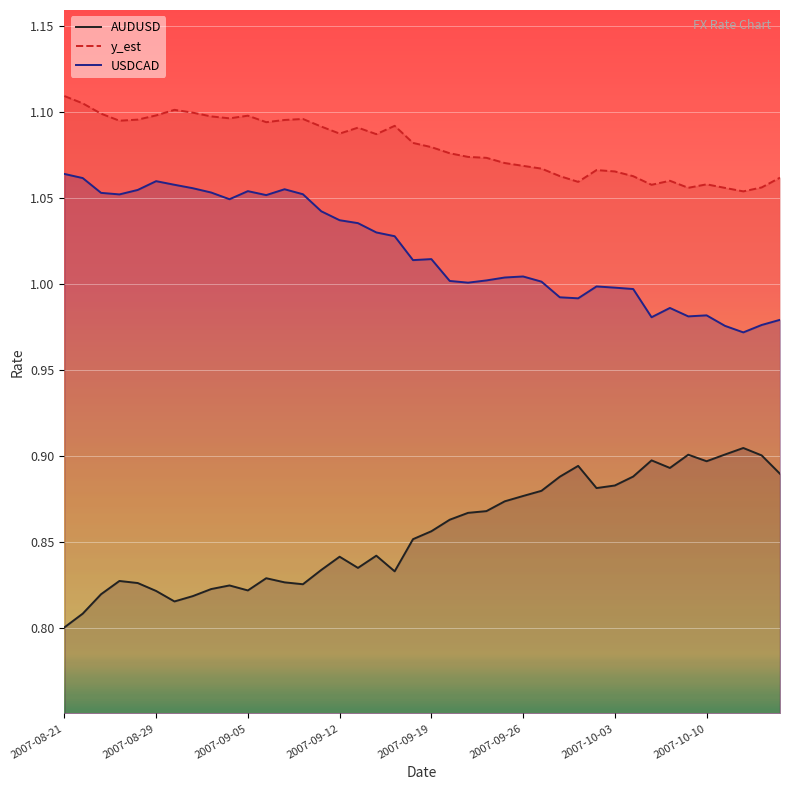

Rank the series by their average value, from lowest to highest.

AUDUSD, USDCAD, y_est